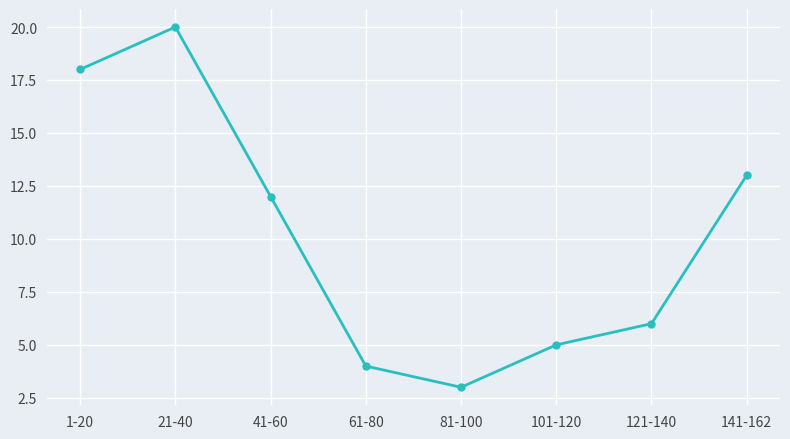

What is the sum of the values at 81-100 and 61-80?

7